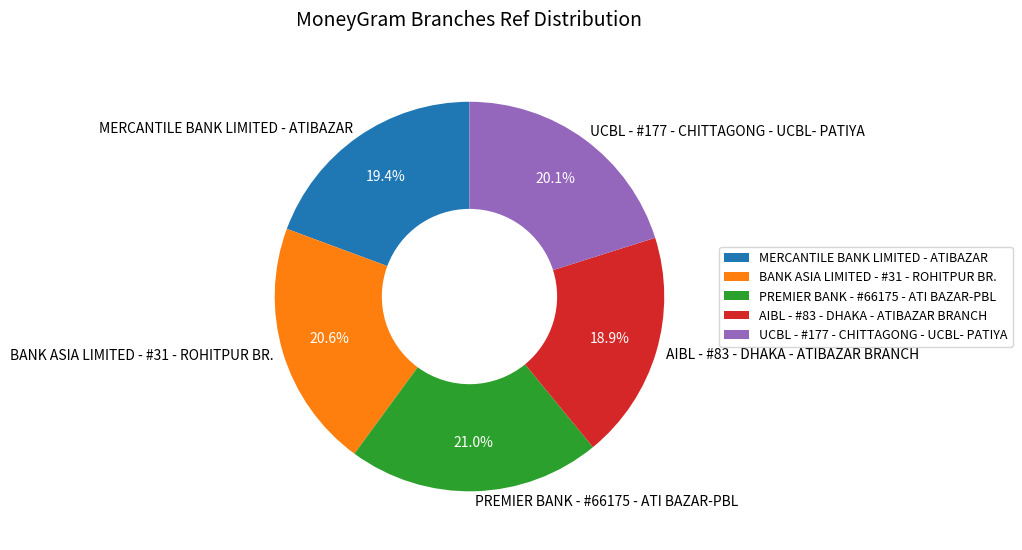

Count the number of slices in the pie.

5